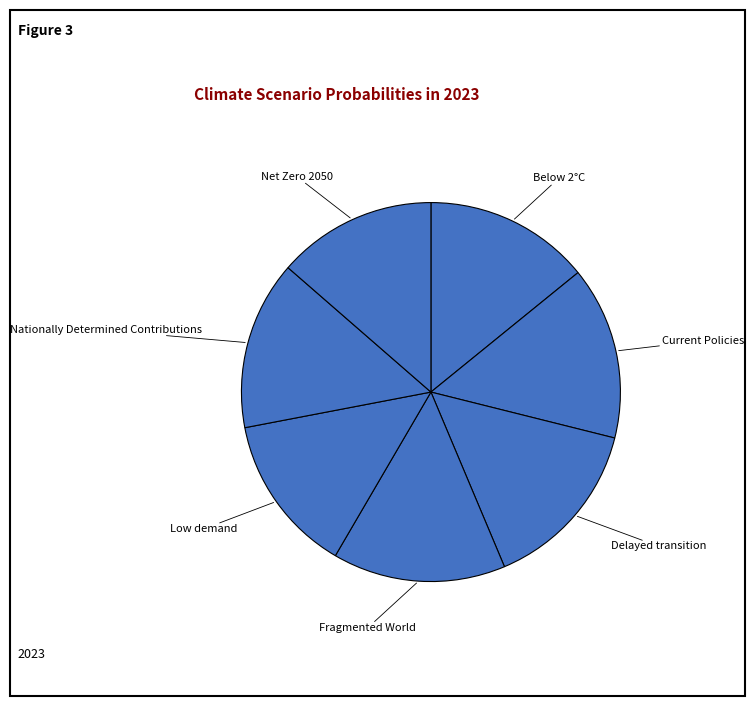

How many segments does this pie chart have?

7